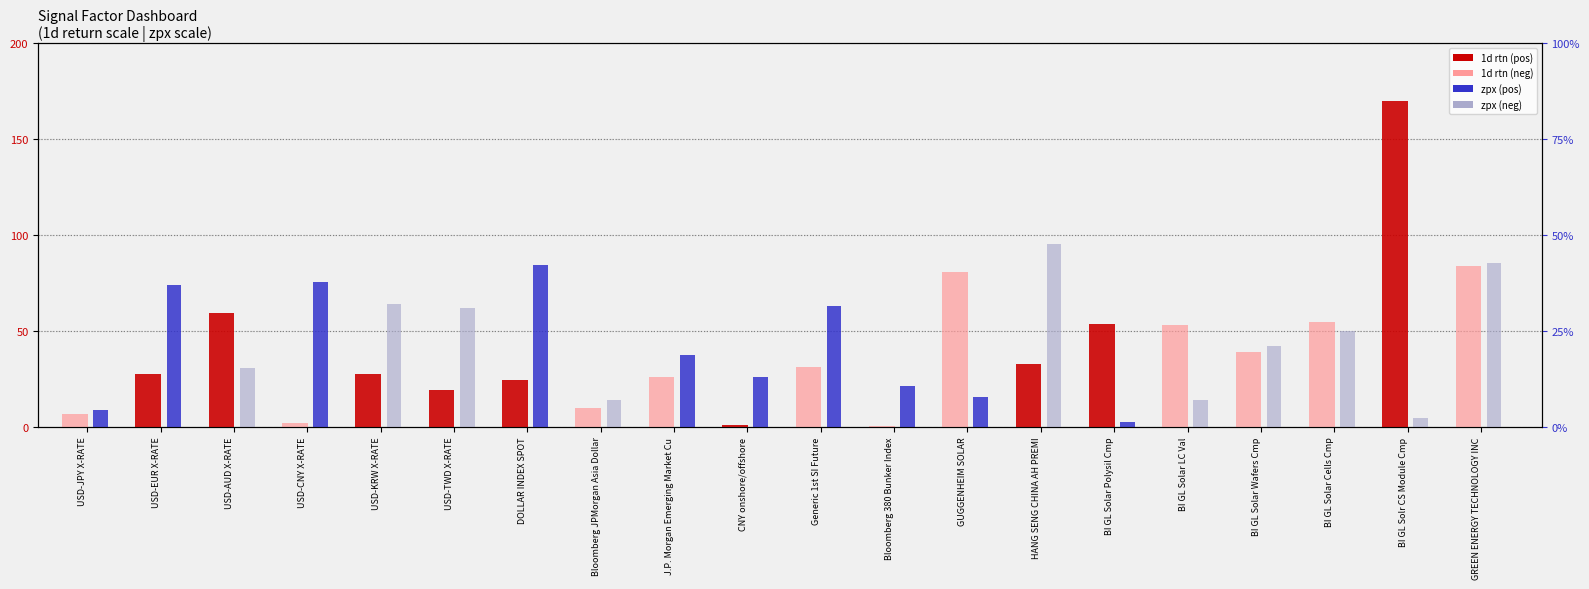

Between Bloomberg JPMorgan Asia Dollar and BI GL Solar LC Val, which series saw the biggest shift?

1d rtn (negative)